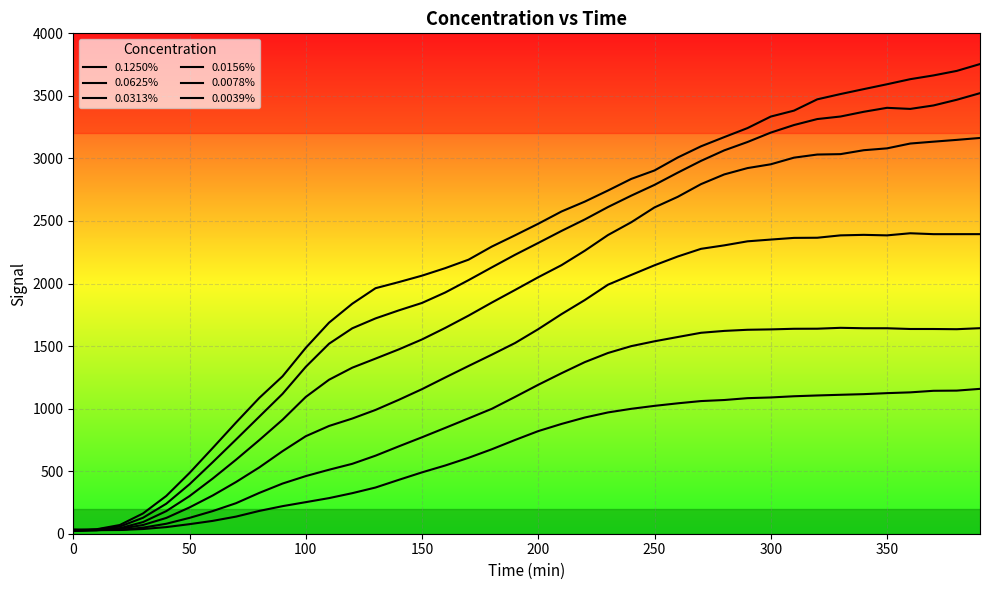

What is the average value of the 0.1250% series?

2233.9